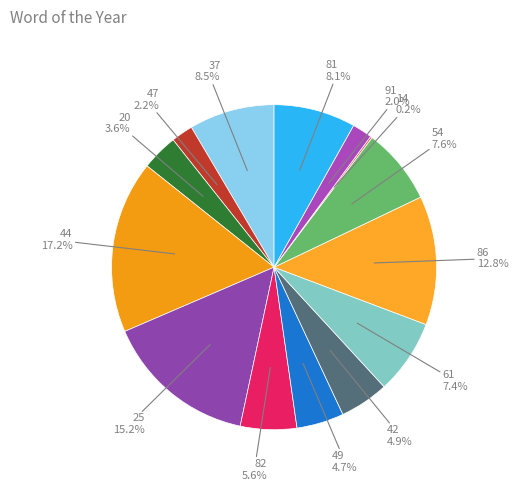

Is there any slice that represents more than half of the pie?

No